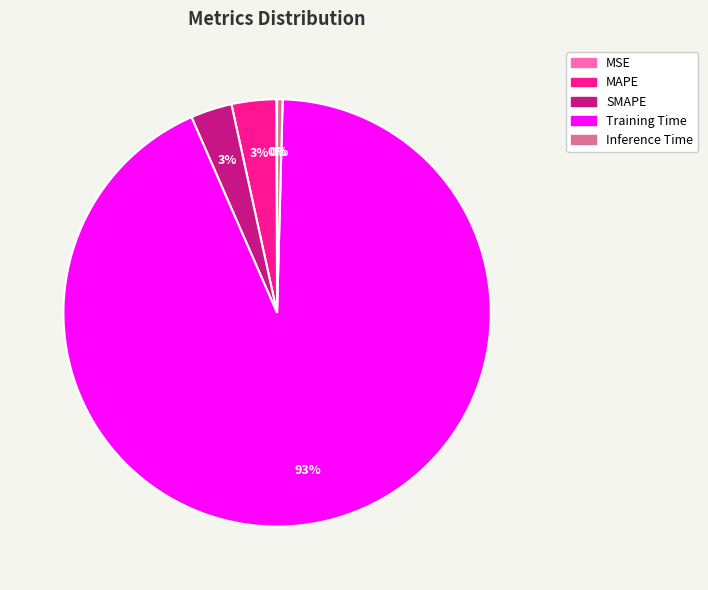

Which slice is the largest?

Training Time